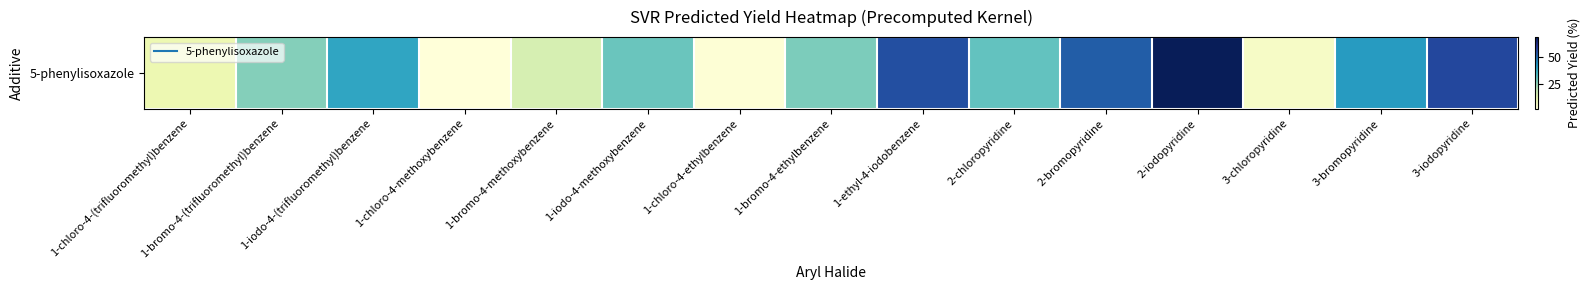

Which has a higher value, 1-iodo-4-methoxybenzene or 1-ethyl-4-iodobenzene?

1-ethyl-4-iodobenzene